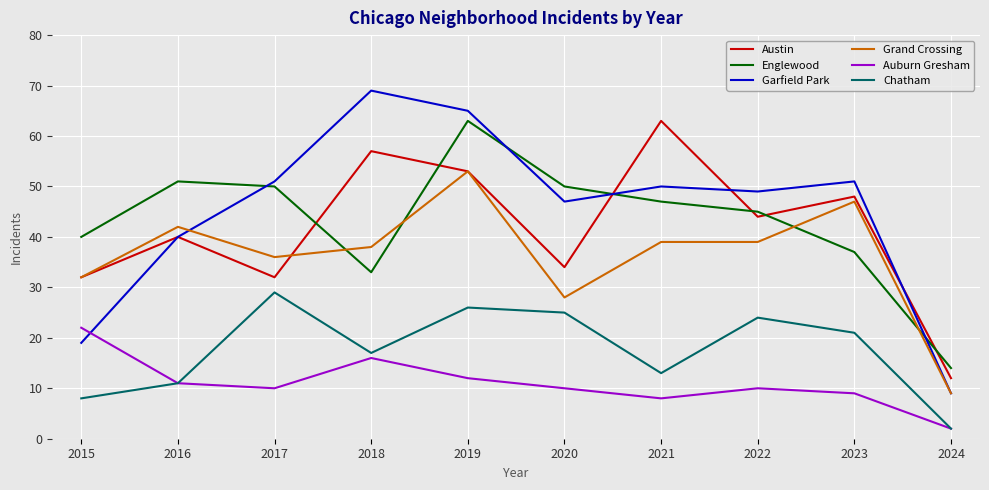

Reading left to right, transcribe all the data shown in this chart.

Austin: 32	40	32	57	53	34	63	44	48	12
Englewood: 40	51	50	33	63	50	47	45	37	14
Garfield Park: 19	40	51	69	65	47	50	49	51	9
Grand Crossing: 32	42	36	38	53	28	39	39	47	9
Auburn Gresham: 22	11	10	16	12	10	8	10	9	2
Chatham: 8	11	29	17	26	25	13	24	21	2